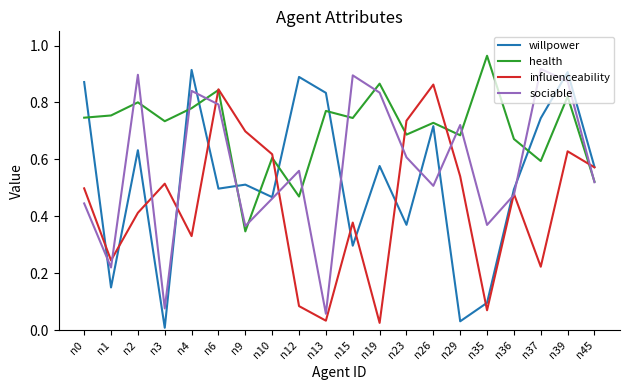

At which category is the sum across all series the highest?

n39